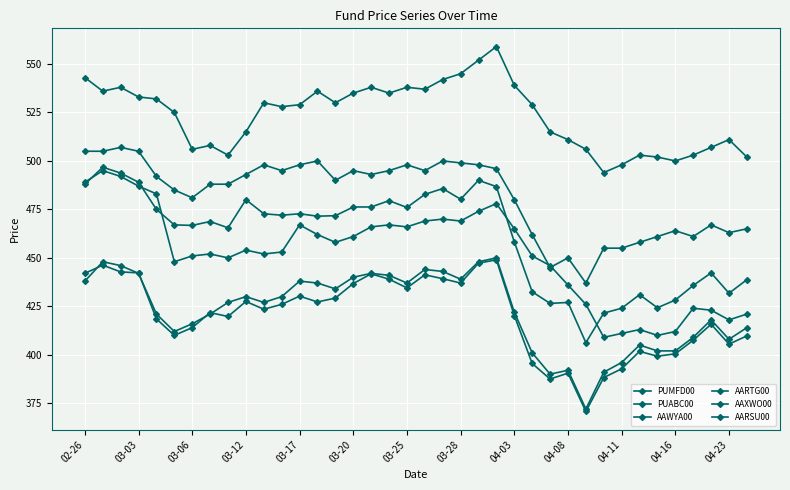

At which label is PUMFD00 closest to 451?

04-03